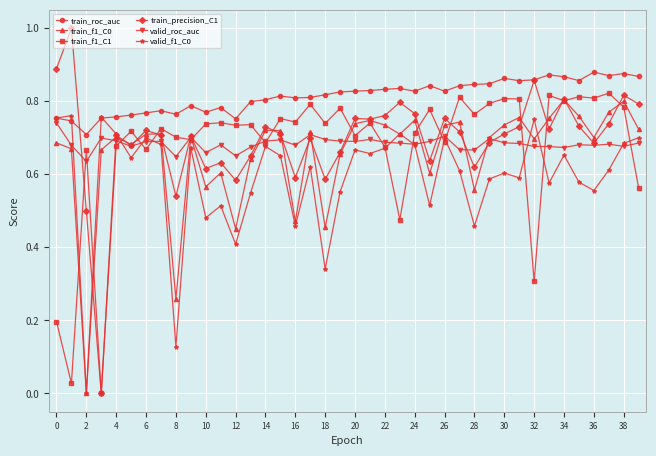

In valid_roc_auc, how many points are higher than both neighbors (excluding endpoints)?

11